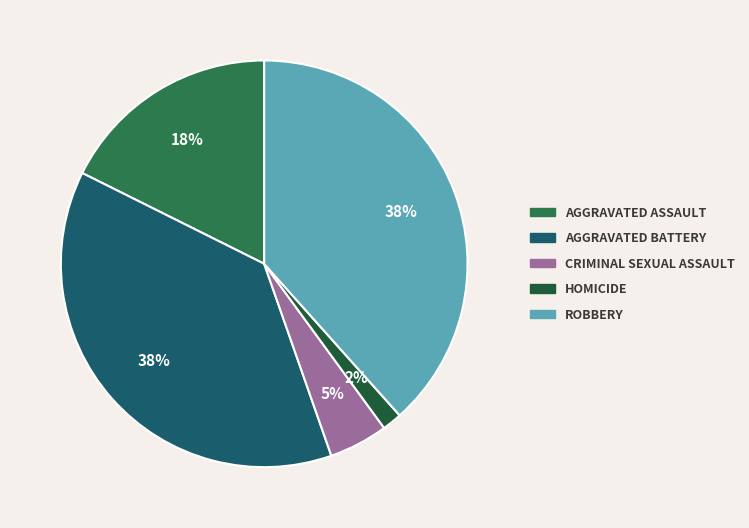

How many slices are in this pie chart?

5